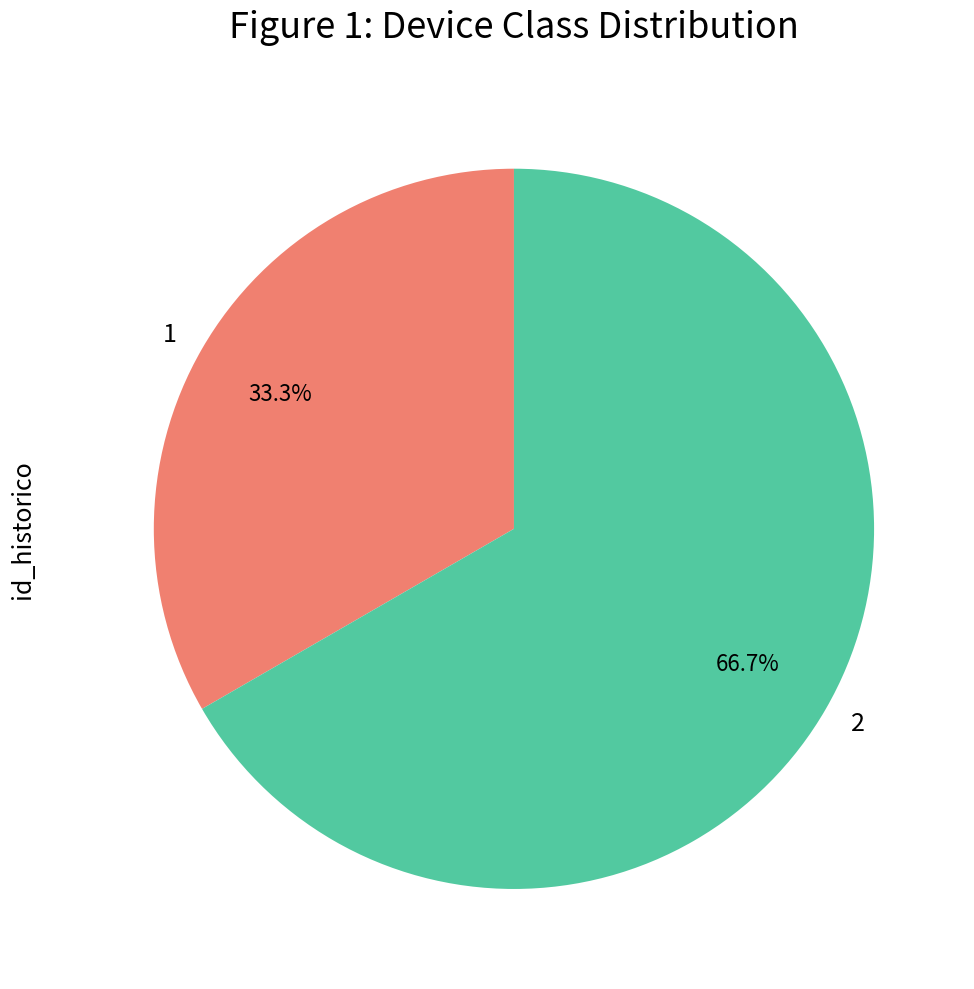

What percentage is the 2 slice, to the nearest percent?

67%